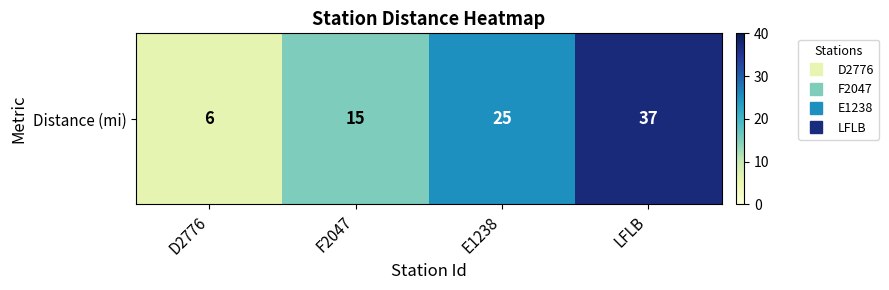

How many data points are less than 25?

2